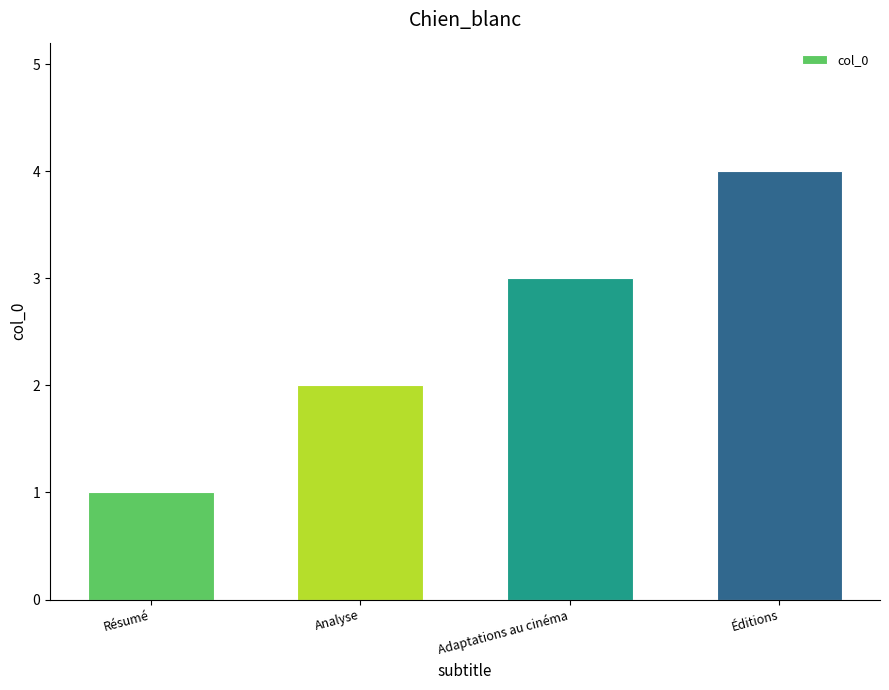

Rank the categories by value from highest to lowest.

Éditions, Adaptations au cinéma, Analyse, Résumé